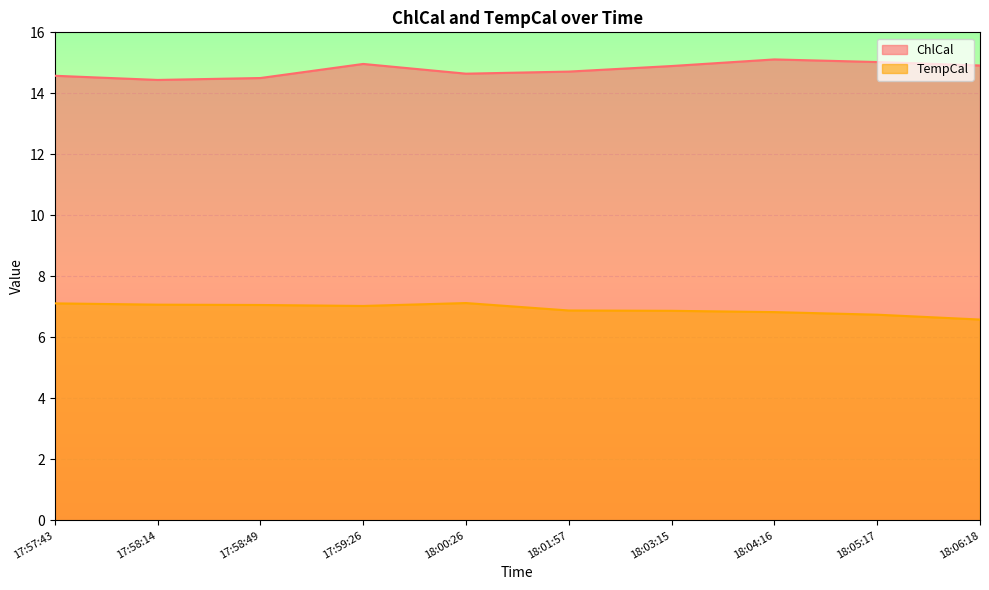

How many lines are shown in the chart?

2